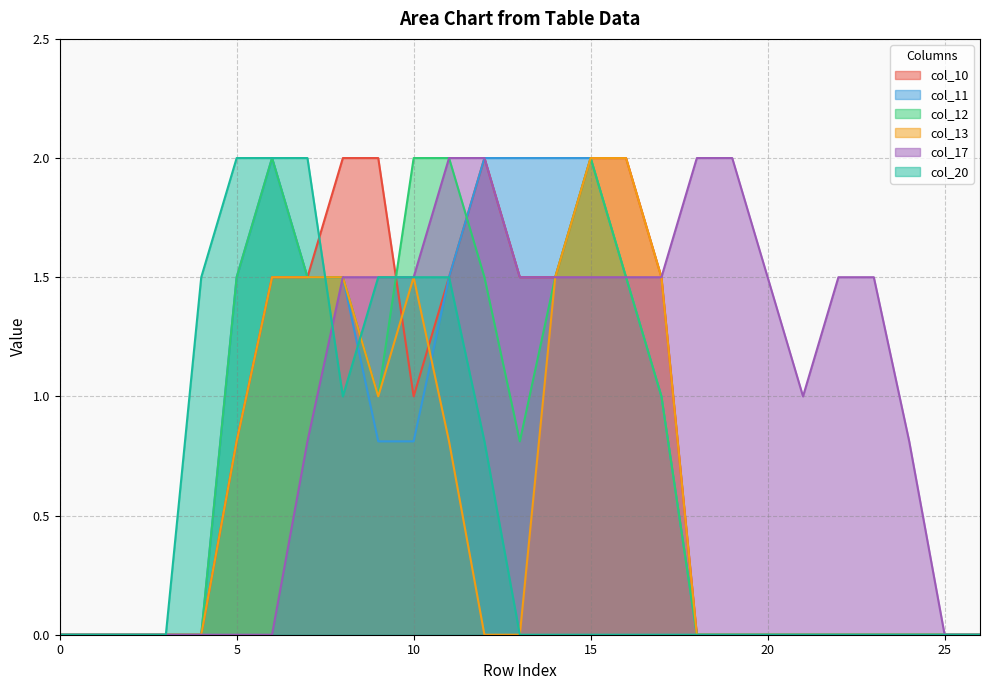

Reading left to right, list all the values displayed in this chart.

col_10: 0=0.0	1=0.0	2=0.0	3=0.0	4=0.0	5=0.8	6=1.5	7=1.5	8=2.0	9=2.0	10=1.0	11=1.5	12=2.0	13=1.5	14=1.5	15=2.0	16=2.0	17=1.5	18=0.0	19=0.0	20=0.0	21=0.0	22=0.0	23=0.0	24=0.0	25=0.0	26=0.0
col_11: 0=0.0	1=0.0	2=0.0	3=0.0	4=0.0	5=1.5	6=2.0	7=1.5	8=1.5	9=0.8	10=0.8	11=1.5	12=2.0	13=2.0	14=2.0	15=2.0	16=1.5	17=1.0	18=0.0	19=0.0	20=0.0	21=0.0	22=0.0	23=0.0	24=0.0	25=0.0	26=0.0
col_12: 0=0.0	1=0.0	2=0.0	3=0.0	4=0.0	5=1.5	6=2.0	7=1.5	8=1.5	9=1.0	10=2.0	11=2.0	12=1.5	13=0.8	14=1.5	15=2.0	16=1.5	17=1.0	18=0.0	19=0.0	20=0.0	21=0.0	22=0.0	23=0.0	24=0.0	25=0.0	26=0.0
col_13: 0=0.0	1=0.0	2=0.0	3=0.0	4=0.0	5=0.8	6=1.5	7=1.5	8=1.5	9=1.0	10=1.5	11=0.8	12=0.0	13=0.0	14=1.5	15=2.0	16=2.0	17=1.5	18=0.0	19=0.0	20=0.0	21=0.0	22=0.0	23=0.0	24=0.0	25=0.0	26=0.0
col_17: 0=0.0	1=0.0	2=0.0	3=0.0	4=0.0	5=0.0	6=0.0	7=0.8	8=1.5	9=1.5	10=1.5	11=2.0	12=2.0	13=1.5	14=1.5	15=1.5	16=1.5	17=1.5	18=2.0	19=2.0	20=1.5	21=1.0	22=1.5	23=1.5	24=0.8	25=0.0	26=0.0
col_20: 0=0.0	1=0.0	2=0.0	3=0.0	4=1.5	5=2.0	6=2.0	7=2.0	8=1.0	9=1.5	10=1.5	11=1.5	12=0.8	13=0.0	14=0.0	15=0.0	16=0.0	17=0.0	18=0.0	19=0.0	20=0.0	21=0.0	22=0.0	23=0.0	24=0.0	25=0.0	26=0.0